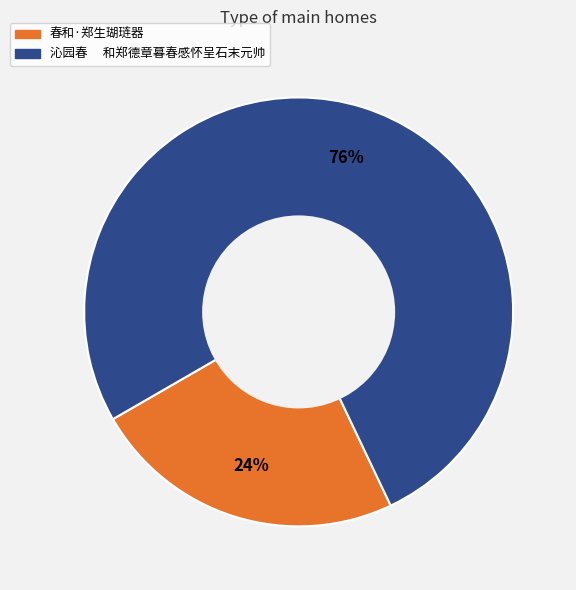

Which category accounts for the majority?

沁园春 和郑德章暮春感怀呈石末元帅